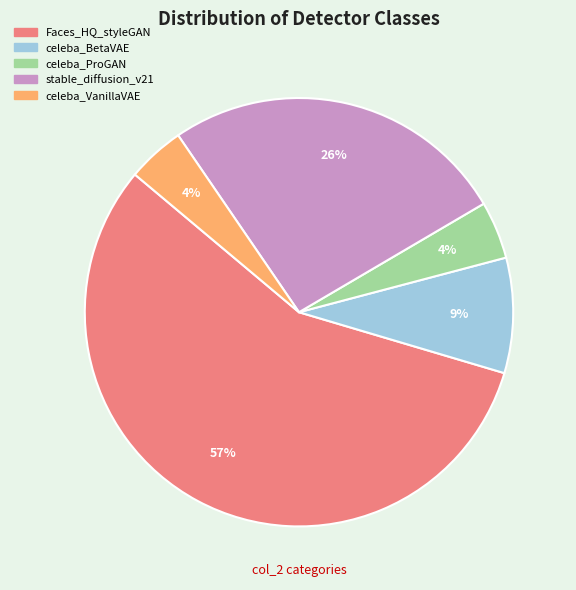

To the nearest percent, what percentage of the pie is stable_diffusion_v21?

26%